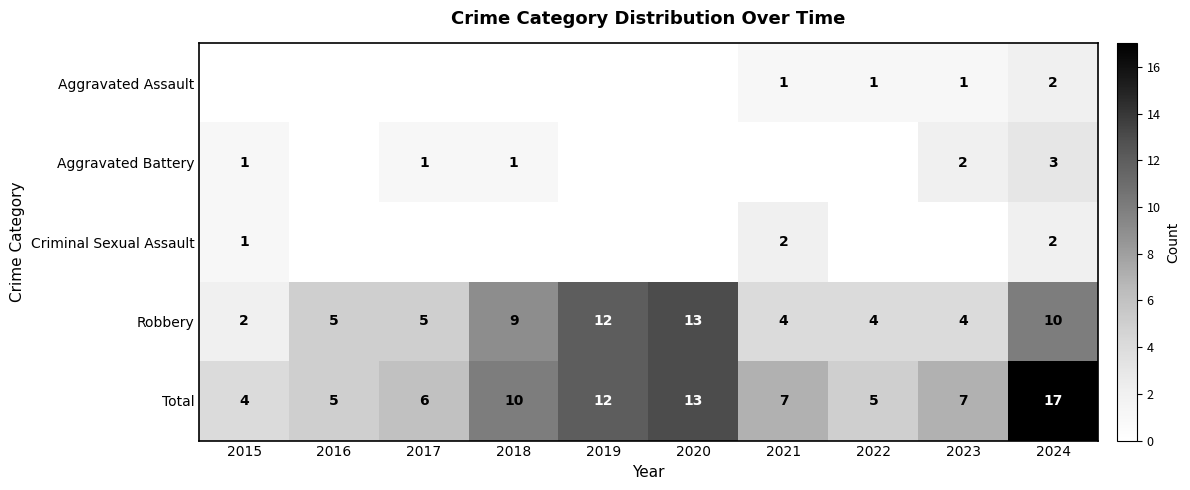

Between 2018 and 2024, which is larger?

2024